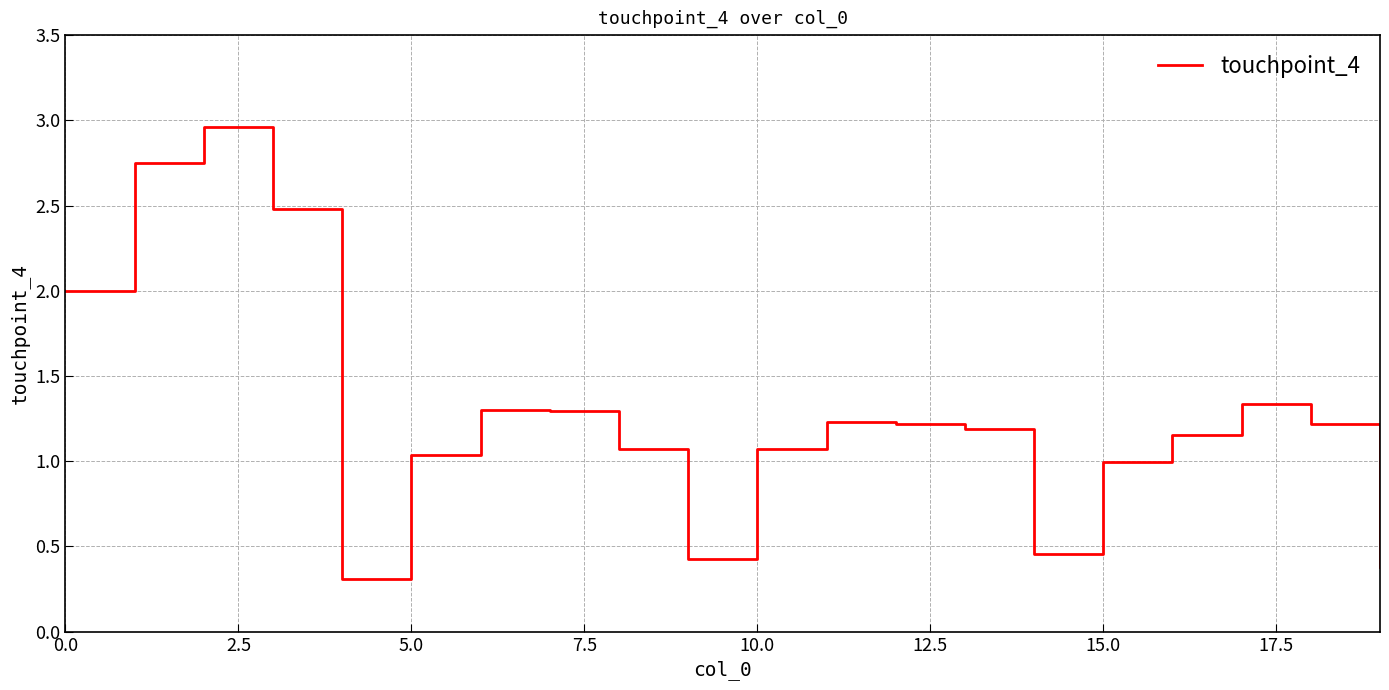

What is the minimum value shown in the chart?

0.3